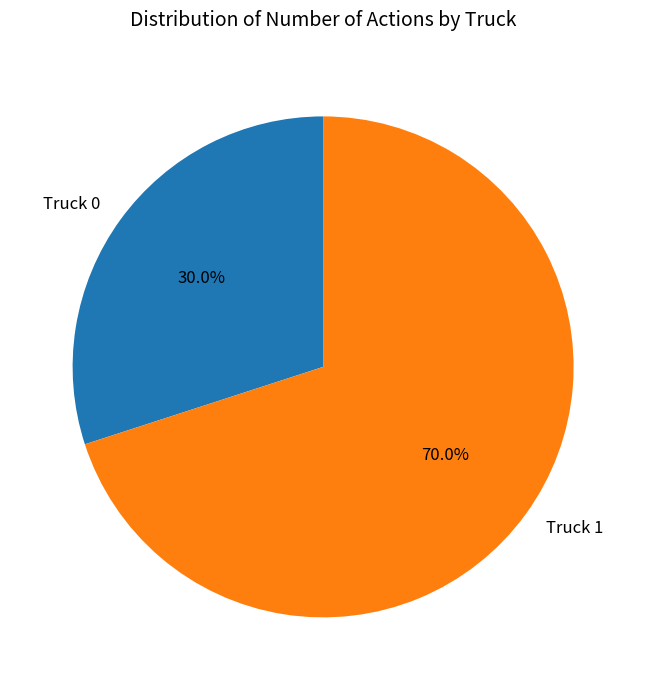

To the nearest percent, what portion does Truck 1 represent?

70%